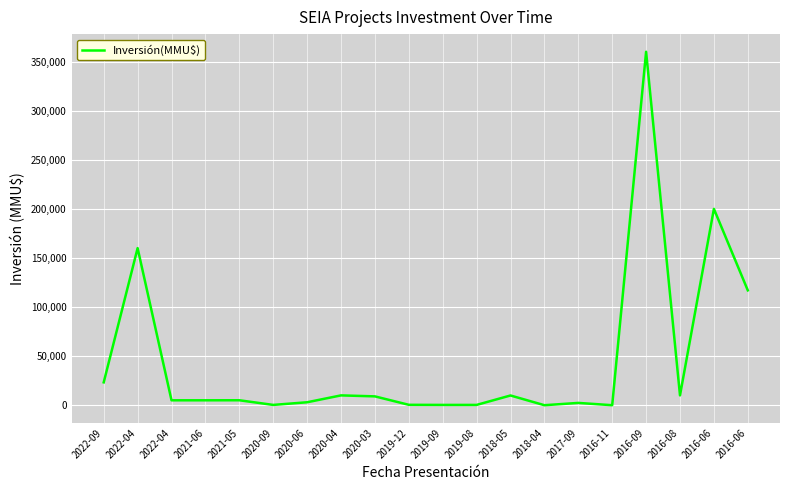

How many points are lower than both their immediate neighbors (excluding endpoints)?

4